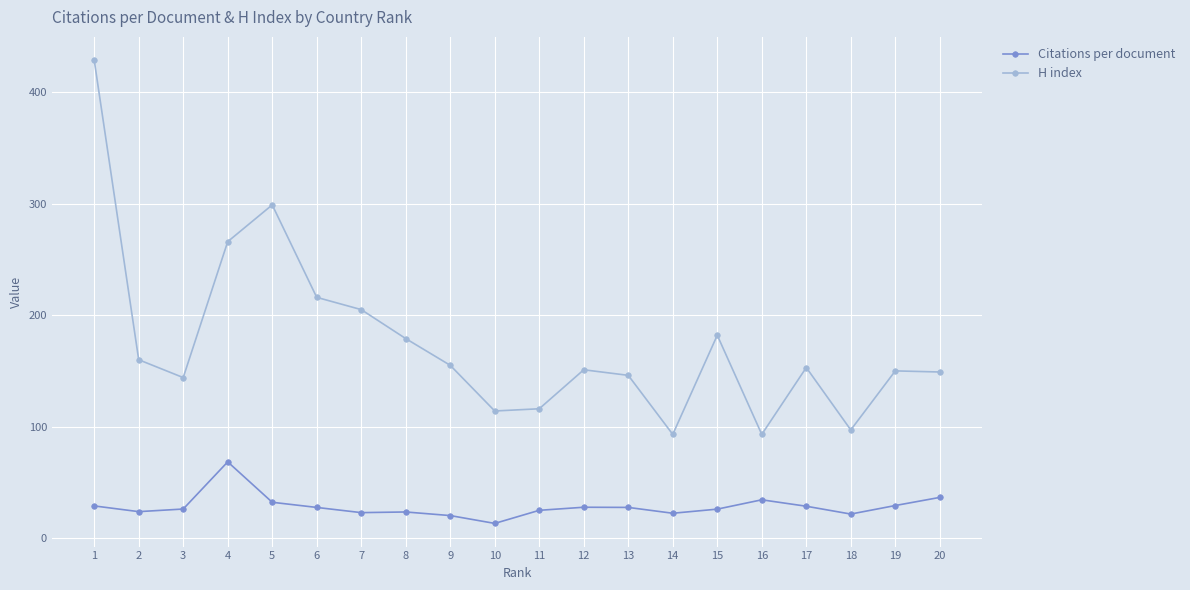

Where does the Citations per document series first go above 27?

1